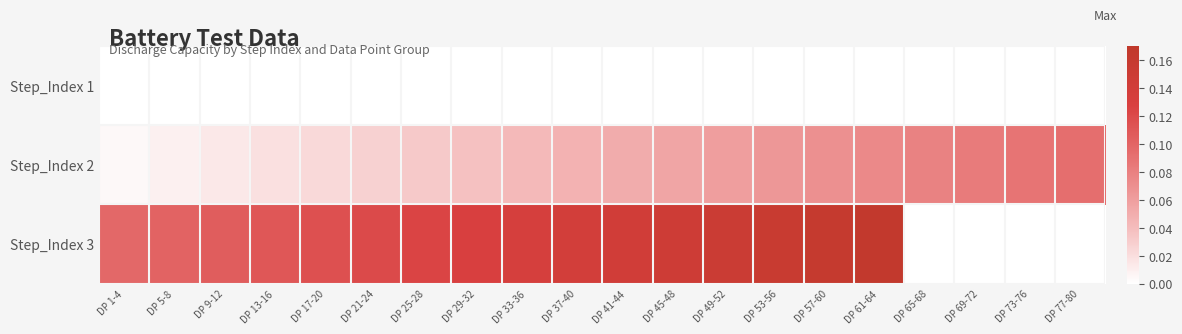

Reading left to right, transcribe all the data shown in this chart.

Step_Index 1: DP 1-4=0.0	DP 5-8=0.0	DP 9-12=0.0	DP 13-16=0.0	DP 17-20=0.0	DP 21-24=0.0	DP 25-28=0.0	DP 29-32=0.0	DP 33-36=0.0	DP 37-40=0.0	DP 41-44=0.0	DP 45-48=0.0	DP 49-52=0.0	DP 53-56=0.0	DP 57-60=0.0	DP 61-64=0.0	DP 65-68=0.0	DP 69-72=0.0	DP 73-76=0.0	DP 77-80=0.0
Step_Index 2: DP 1-4=0.0	DP 5-8=0.0	DP 9-12=0.0	DP 13-16=0.0	DP 17-20=0.0	DP 21-24=0.0	DP 25-28=0.0	DP 29-32=0.0	DP 33-36=0.0	DP 37-40=0.0	DP 41-44=0.1	DP 45-48=0.1	DP 49-52=0.1	DP 53-56=0.1	DP 57-60=0.1	DP 61-64=0.1	DP 65-68=0.1	DP 69-72=0.1	DP 73-76=0.1	DP 77-80=0.1
Step_Index 3: DP 1-4=0.1	DP 5-8=0.1	DP 9-12=0.1	DP 13-16=0.1	DP 17-20=0.1	DP 21-24=0.1	DP 25-28=0.1	DP 29-32=0.1	DP 33-36=0.1	DP 37-40=0.1	DP 41-44=0.1	DP 45-48=0.1	DP 49-52=0.2	DP 53-56=0.2	DP 57-60=0.2	DP 61-64=0.2	DP 65-68=0.0	DP 69-72=0.0	DP 73-76=0.0	DP 77-80=0.0